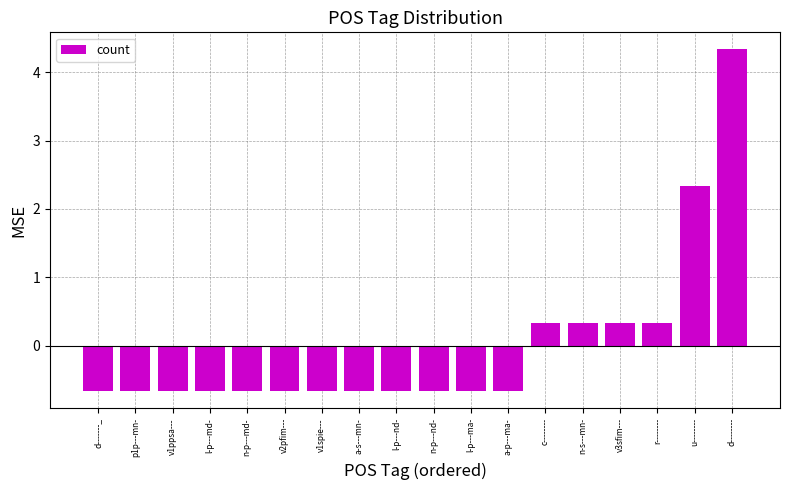

What is the minimum value shown in the chart?

-0.7